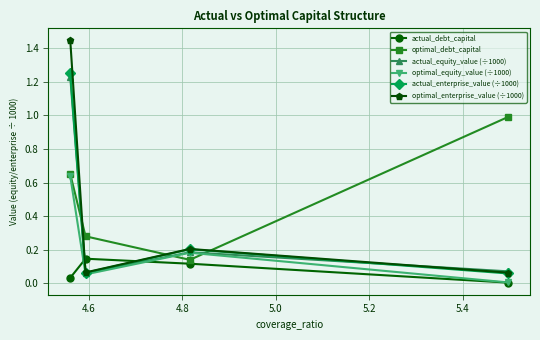

Which series has the largest total across all categories?

optimal_debt_capital